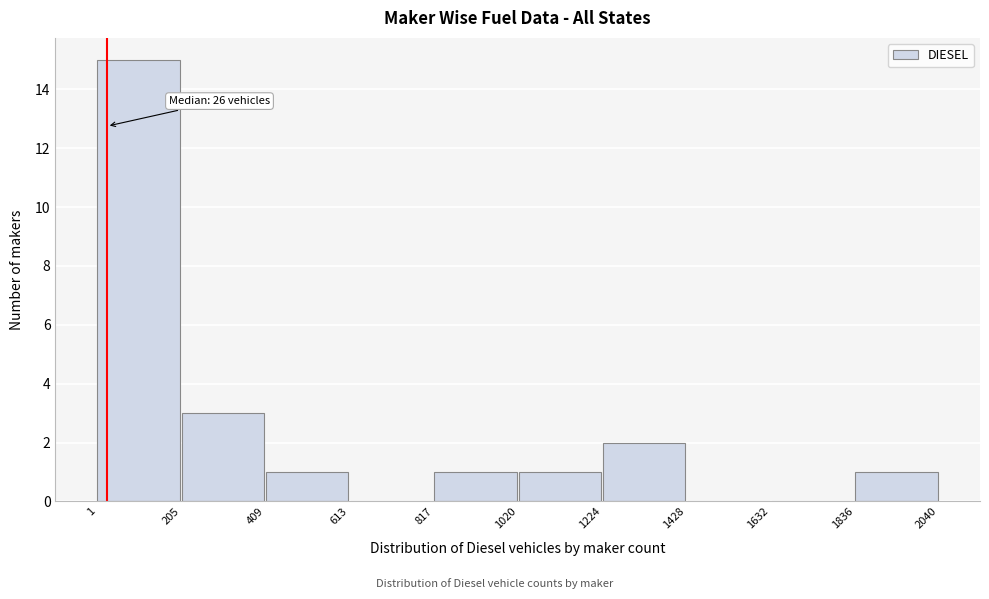

Which range on the x-axis has the tallest bar?

1 to 205